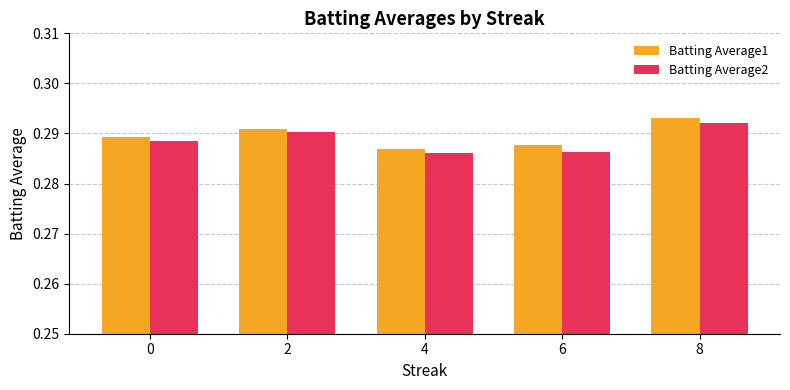

Which series changed the most between 4 and 8?

Batting Average1